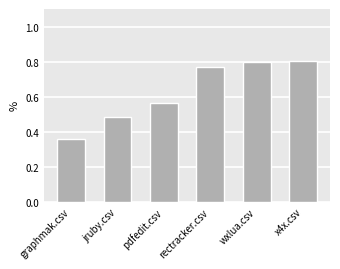

What is the label of the 6th bar from the left?

x4x.csv